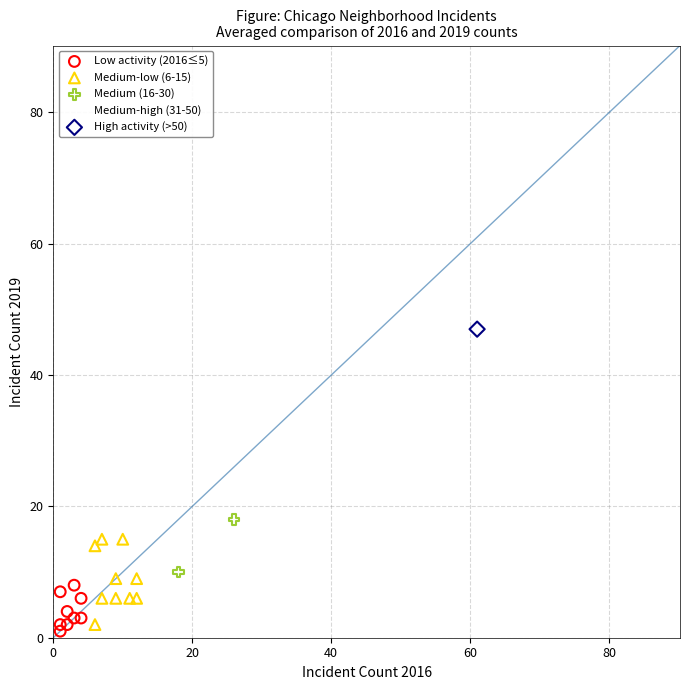

What are all the series names shown in the legend?

Low activity (2016≤5), Medium-low (6-15), Medium (16-30), Medium-high (31-50), High activity (>50)